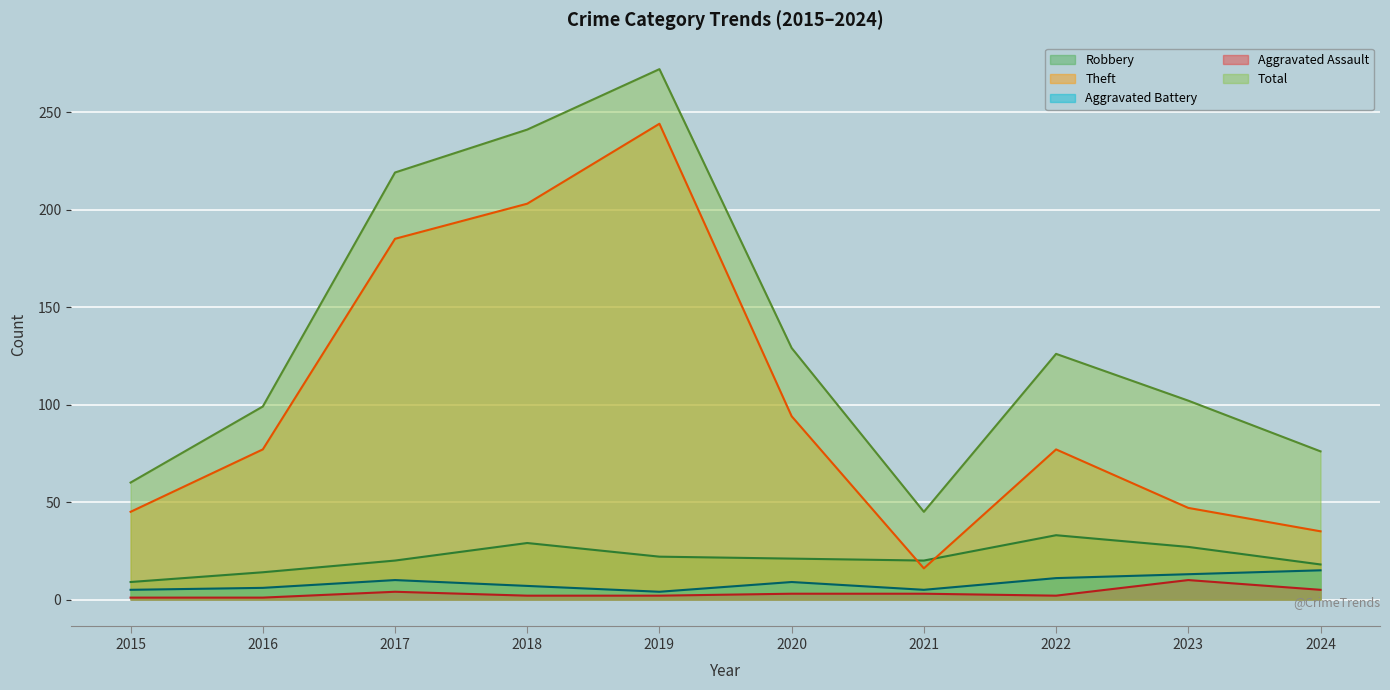

What is the minimum value shown in the chart?

1